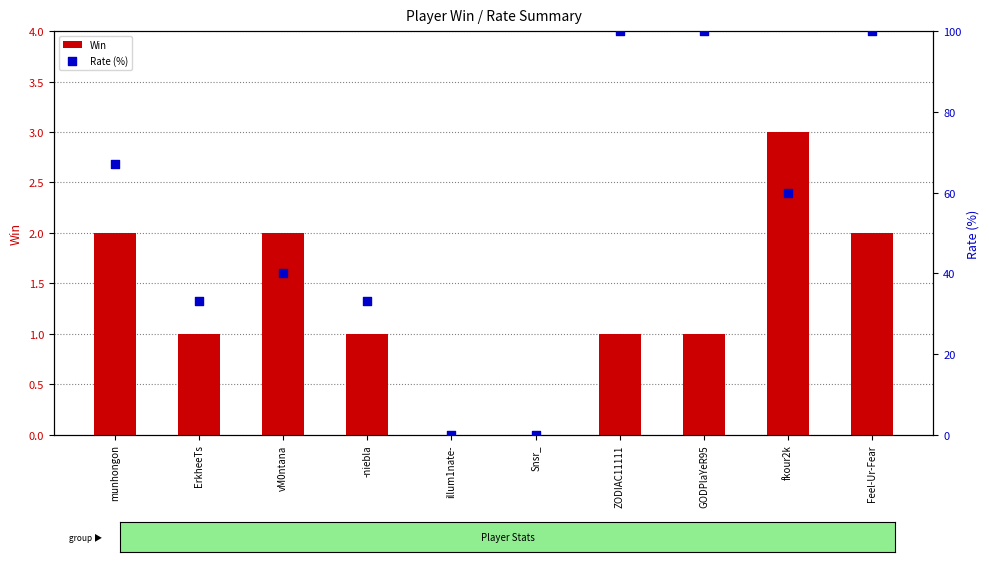

What are all the series names shown in the legend?

Win, Rate (%)